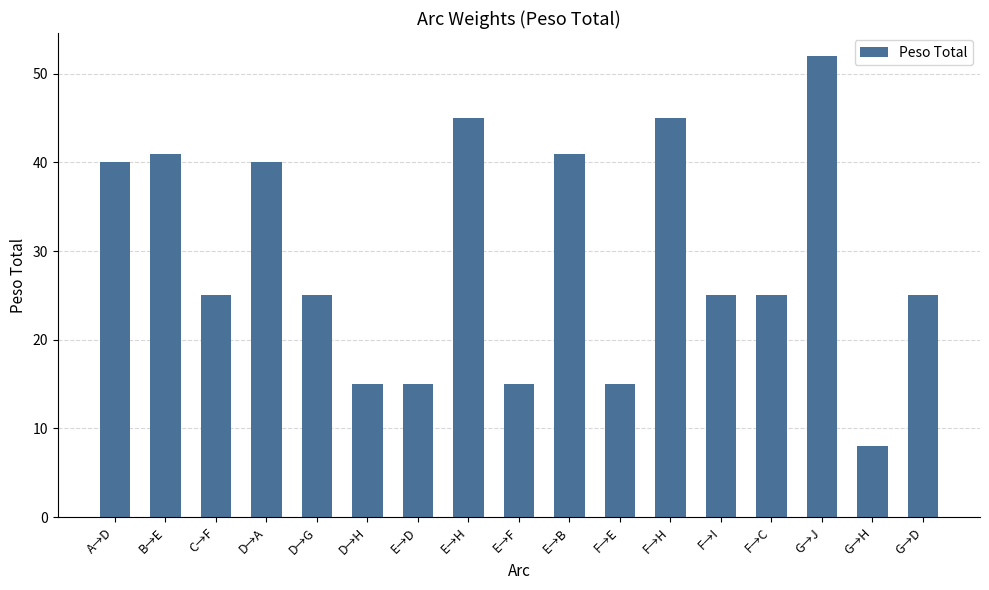

At which category does the chart reach its minimum across all series?

G→H